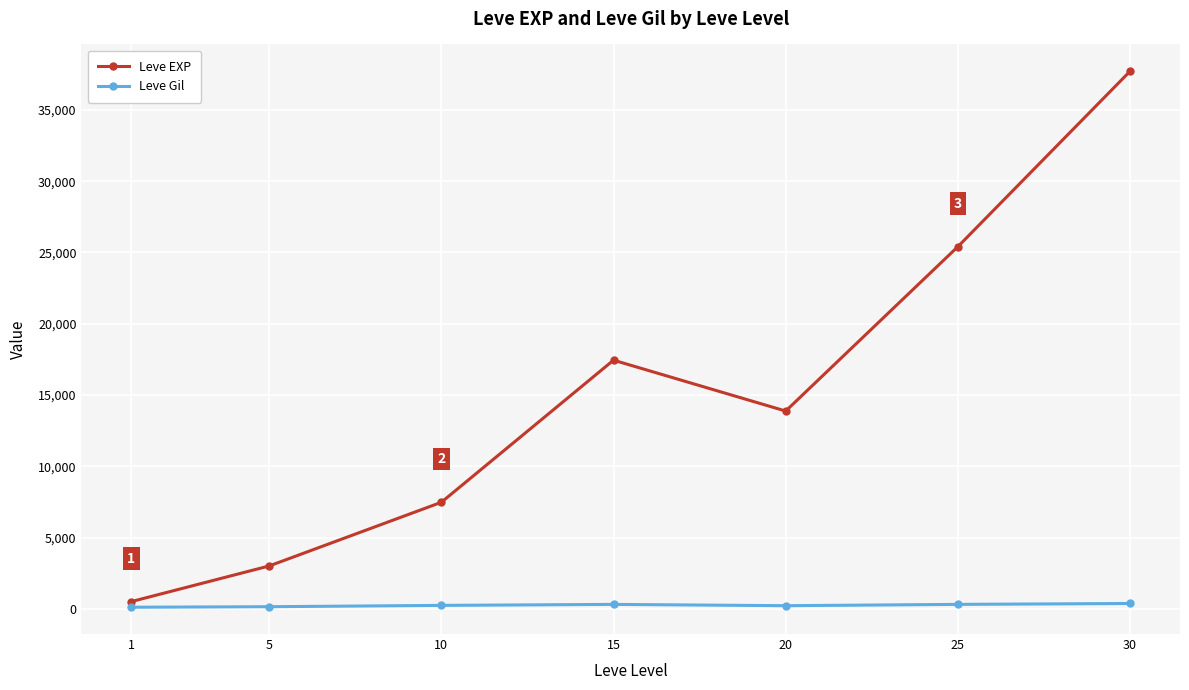

What is the difference between the highest and lowest values at 1?

397.2